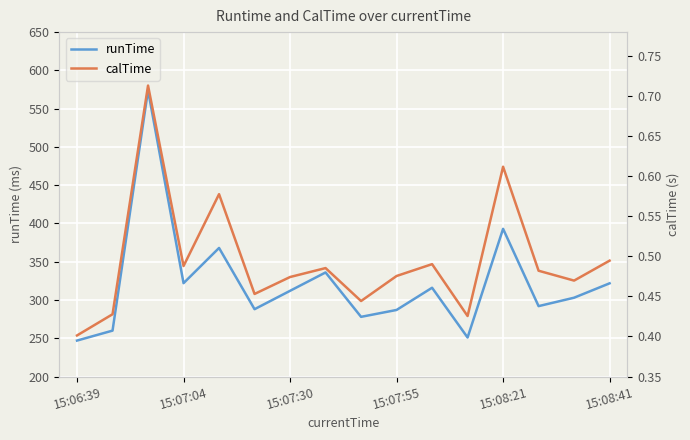

What is the minimum value for calTime?

0.4